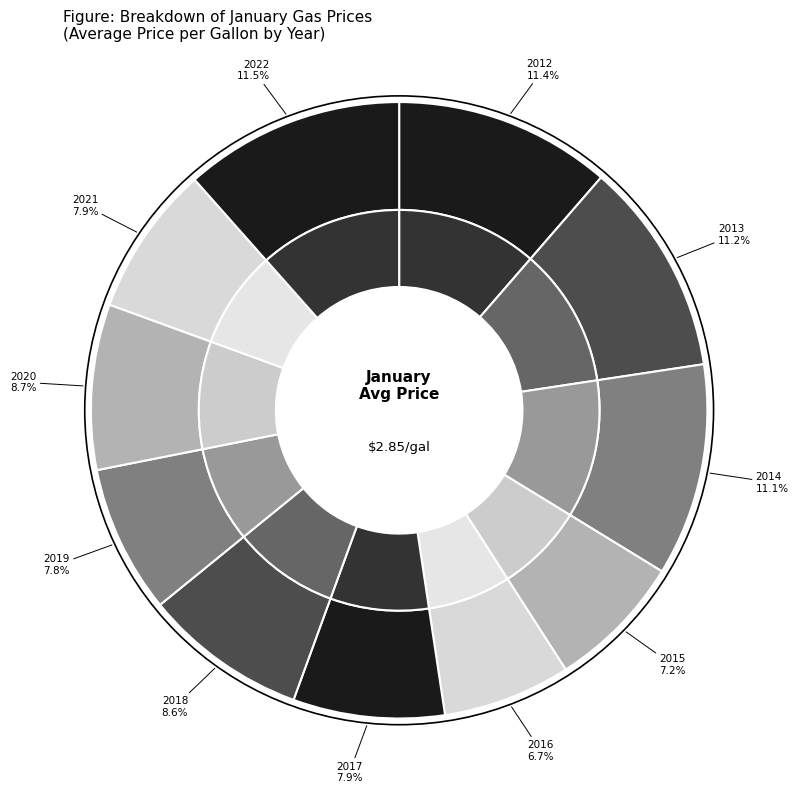

What is the smallest slice in the pie chart?

2016